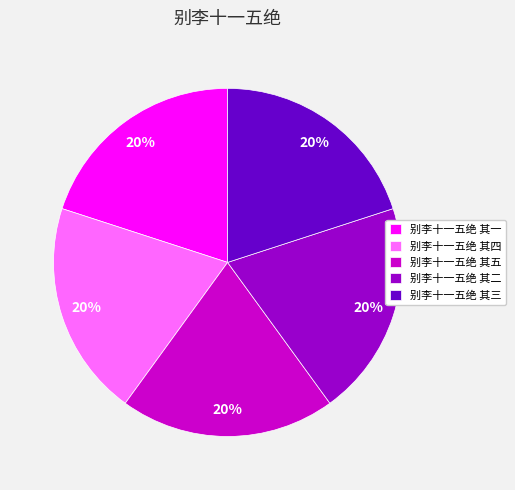

Does 别李十一五绝 其一 represent more than half of the total?

No